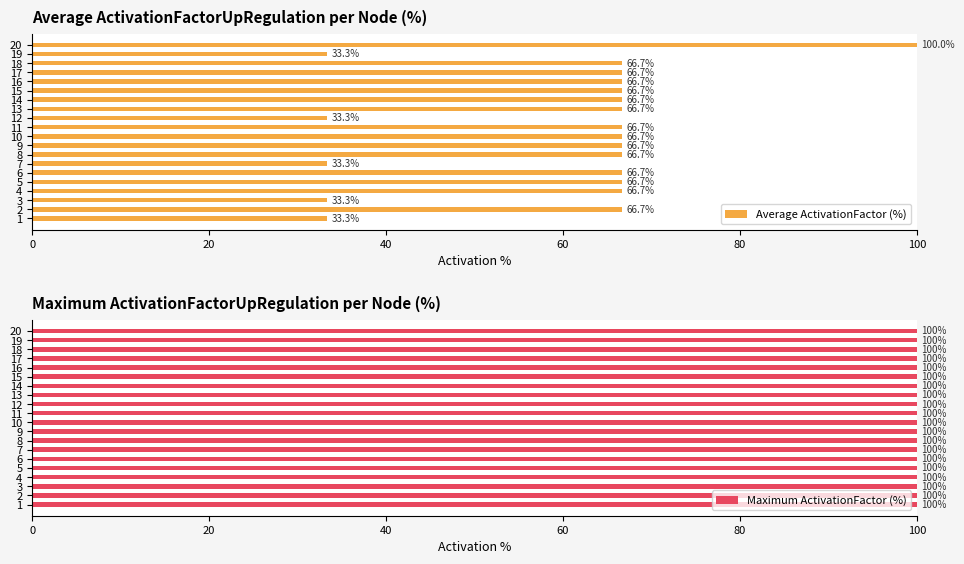

Which series has the largest range (max minus min)?

Average ActivationFactor (%)